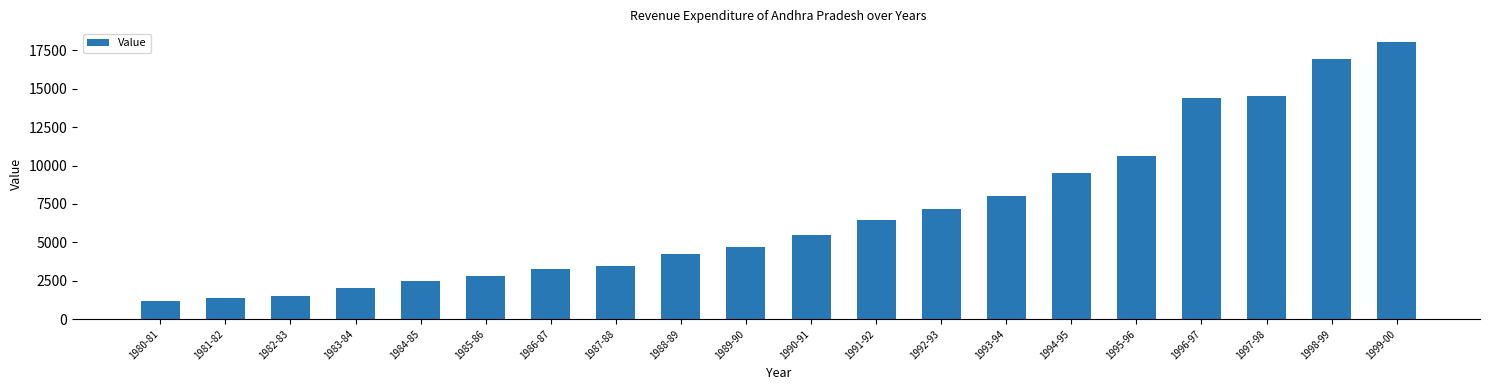

What is the sum of the values at 1986-87 and 1983-84?

5287